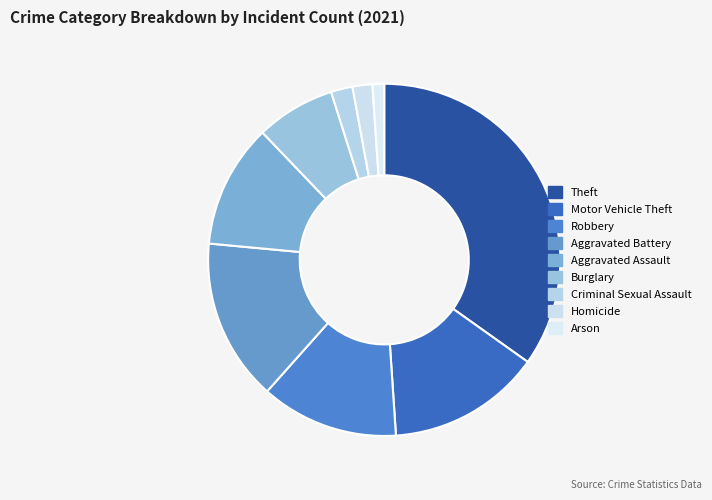

Approximately how many times larger is the value at Motor Vehicle Theft compared to Aggravated Battery?

0.9